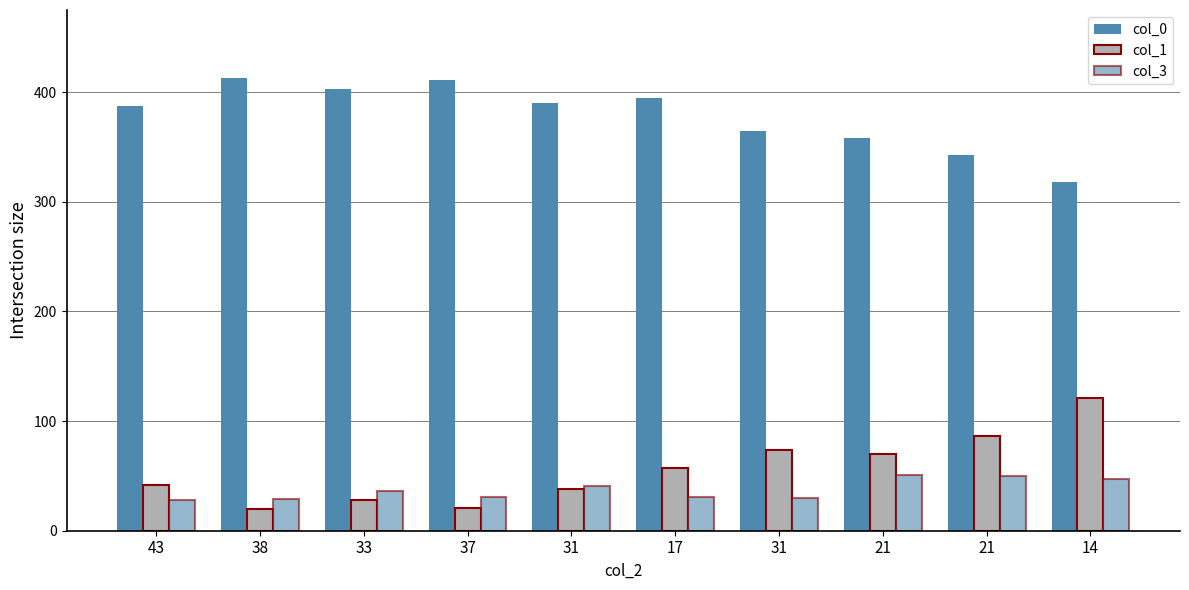

What is the sum of the col_3 values at 37 and 38?

60